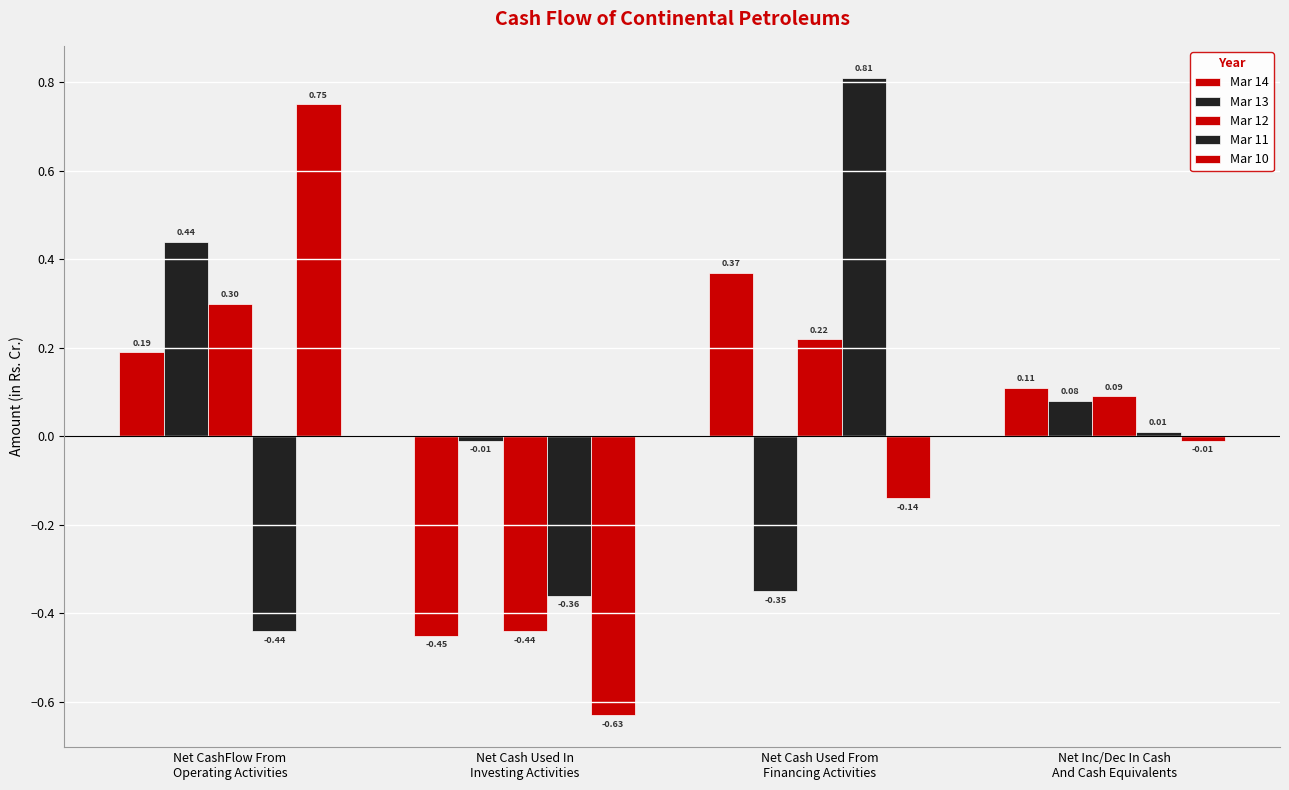

Count the number of data series in this chart.

5